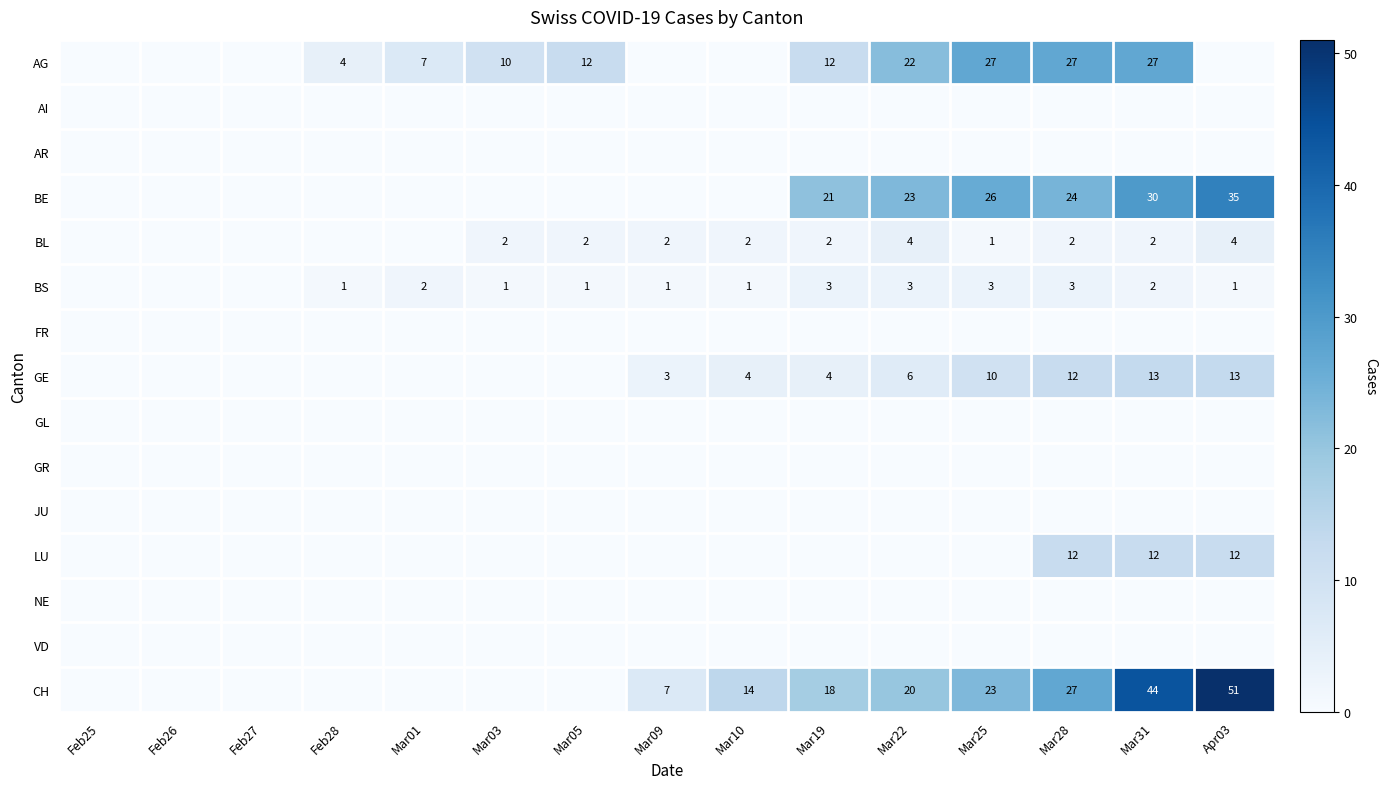

The value of BE at Mar31 is 30. True or false?

True